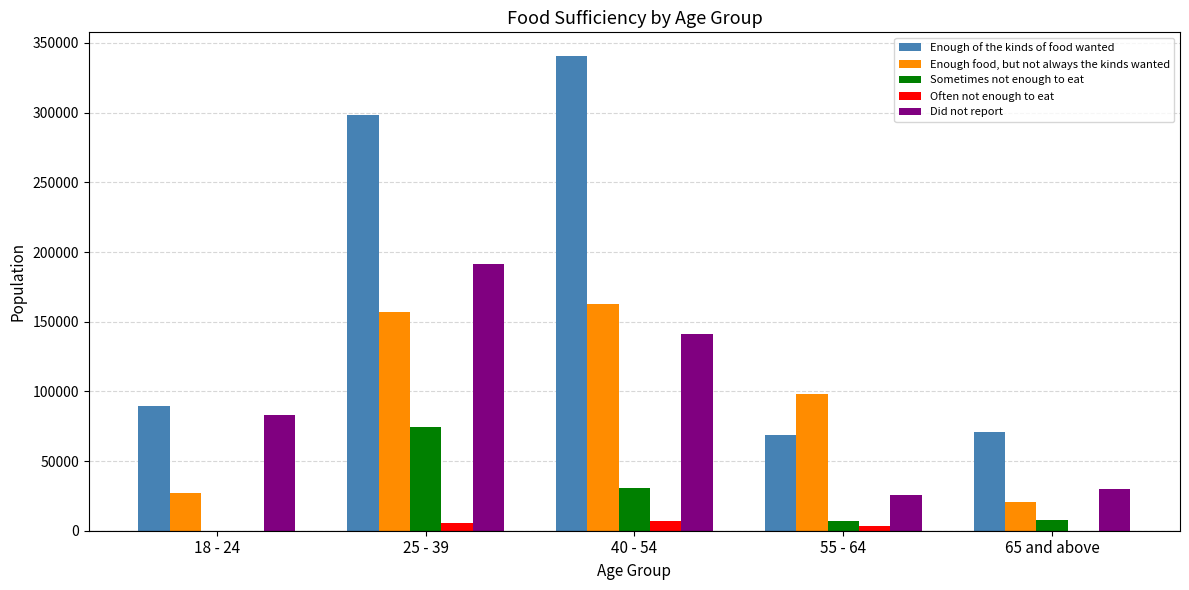

What is the greatest value displayed?

340609